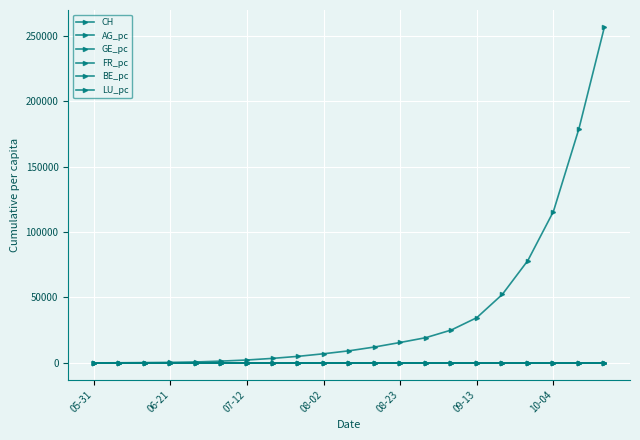

Reading left to right, list all the values displayed in this chart.

CH: 0.0	107.0	234.0	399.0	721.0	1386.0	2221.0	3461.0	5012.0	6980.0	9254.0	12165.0	15607.0	19268.0	25124.0	34567.0	52341.0	78234.0	115672.0	178934.0	256782.0
AG_pc: 0.0	0.0	0.0	0.0	0.0	0.0	0.0	0.0	0.0	0.0	0.0	0.0	0.0	0.0	0.0	0.0	0.0	0.0	0.0	0.0	0.0
GE_pc: 0.0	0.0	0.0	0.0	0.0	0.0	0.0	0.0	0.0	0.0	0.0	0.0	0.0	0.0	0.0	0.0	0.0	0.0	0.0	0.0	0.0
FR_pc: 0.0	0.0	0.0	0.0	0.0	0.0	0.0	0.0	0.0	0.0	0.0	0.0	0.0	0.0	0.0	0.0	0.0	0.0	0.0	0.0	0.0
BE_pc: 0.0	0.0	0.0	0.0	0.0	0.0	0.0	0.0	0.0	0.0	0.0	0.0	0.0	0.0	0.0	0.0	0.0	0.0	0.0	0.0	0.0
LU_pc: 0.0	0.0	0.0	0.0	0.0	0.0	0.0	0.0	0.0	0.0	0.0	0.0	0.0	0.0	0.0	0.0	0.0	0.0	0.0	0.0	0.0